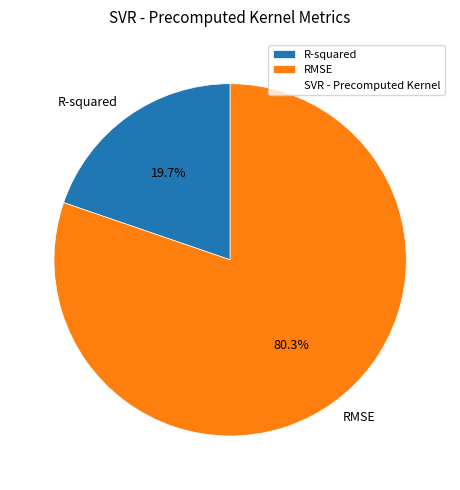

Combined, what portion of the pie is RMSE and R-squared?

100.0%